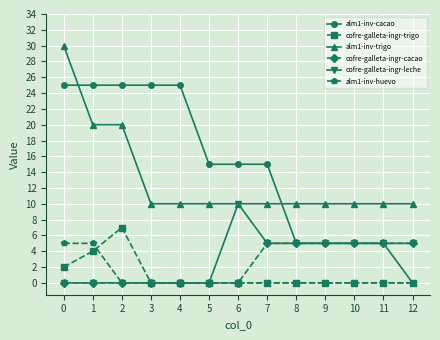

What are all the series names shown in the legend?

alm1-inv-cacao, cofre-galleta-ingr-trigo, alm1-inv-trigo, cofre-galleta-ingr-cacao, cofre-galleta-ingr-leche, alm1-inv-huevo